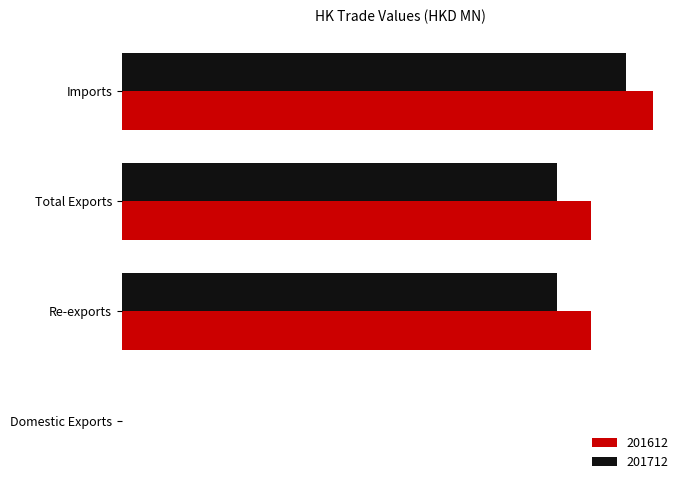

At which category is the sum across all series the highest?

Imports